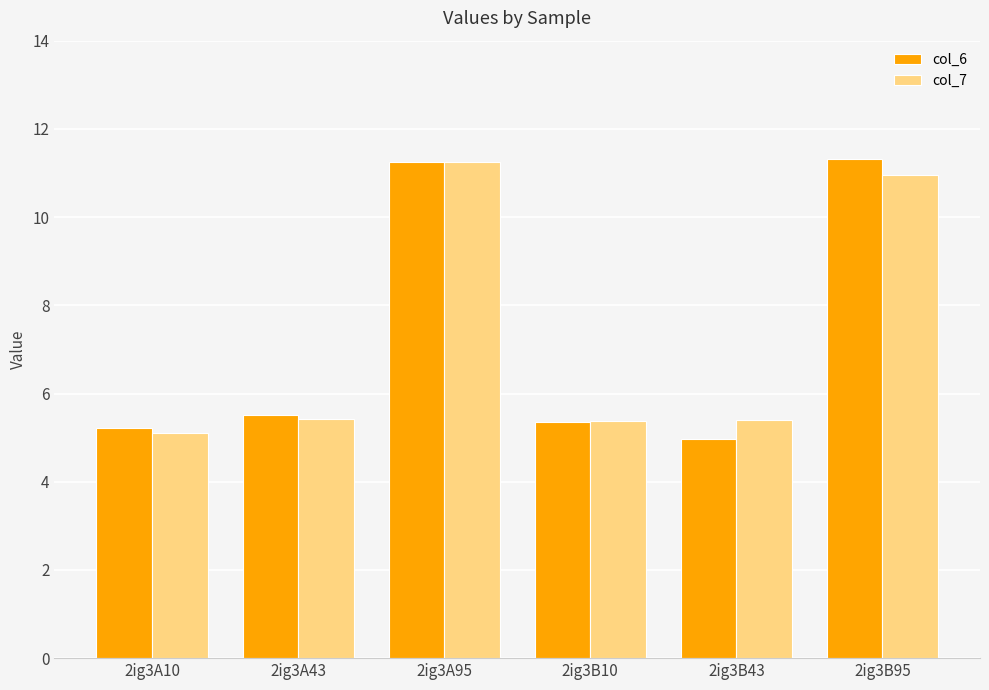

What is the label of the 6th bar from the left?

2ig3B95